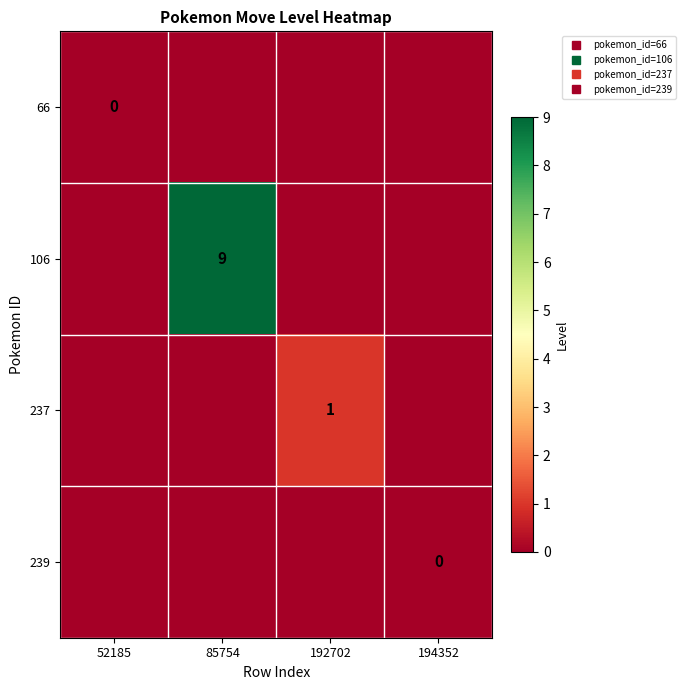

Count the 237 values in the range 0 to 1.

4